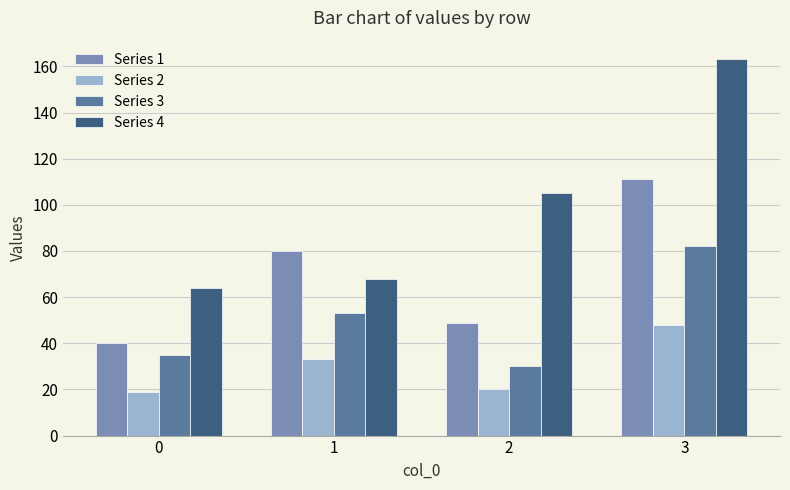

How many Series 1 values are between 49 and 111?

3